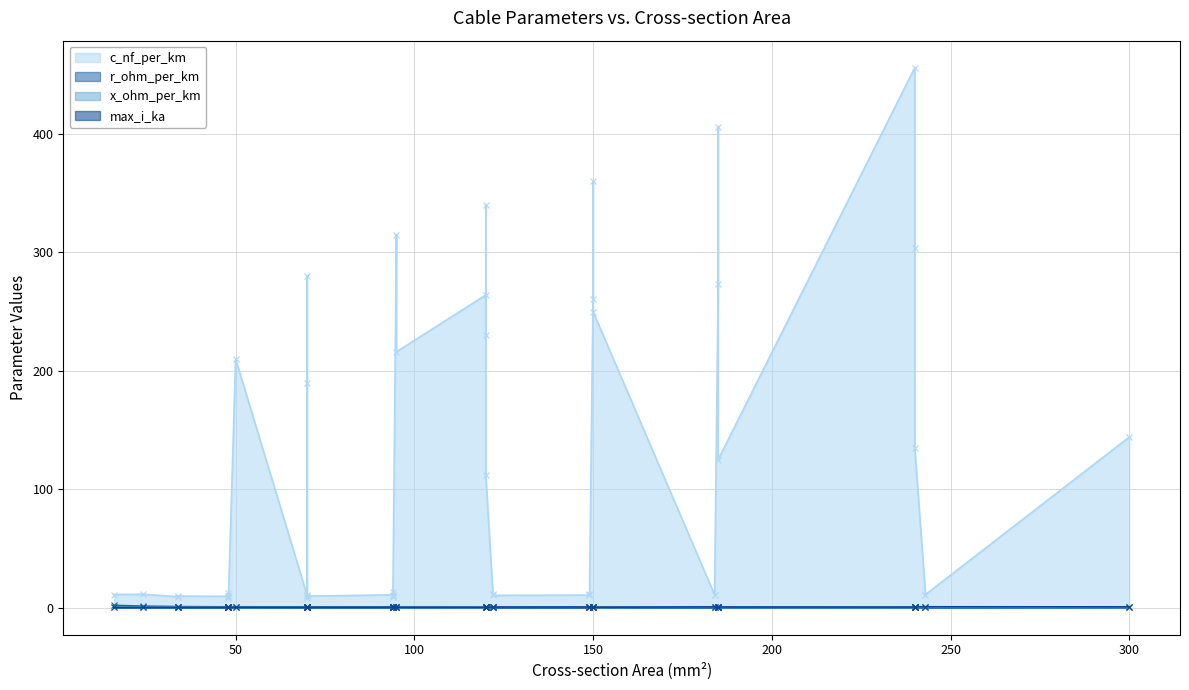

After their last crossing, which series has the higher values: max_i_ka or r_ohm_per_km?

max_i_ka